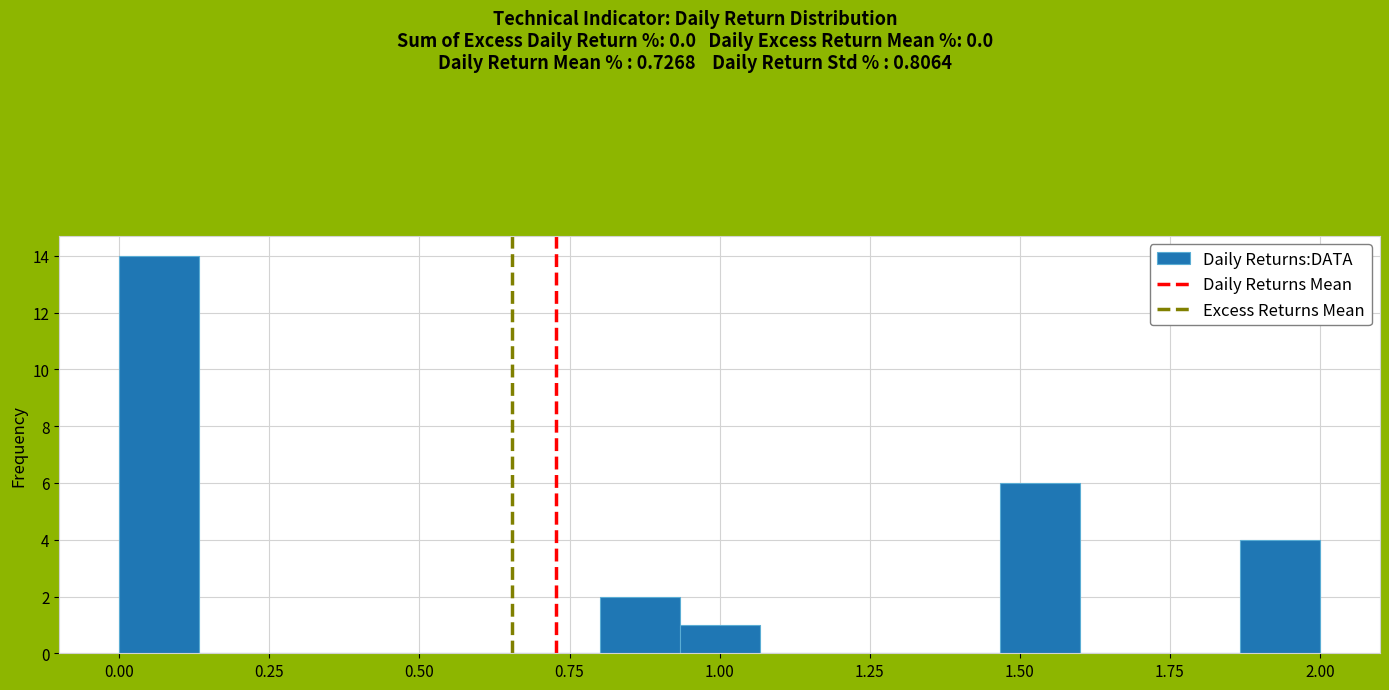

Around what value on the x-axis is the tallest bar? Give the approximate position of its centre, as read against the axis.

0.05